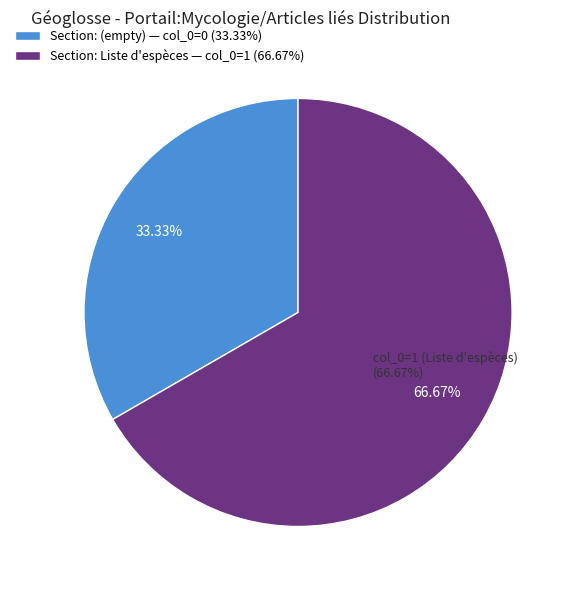

Does any single category account for the majority?

Yes